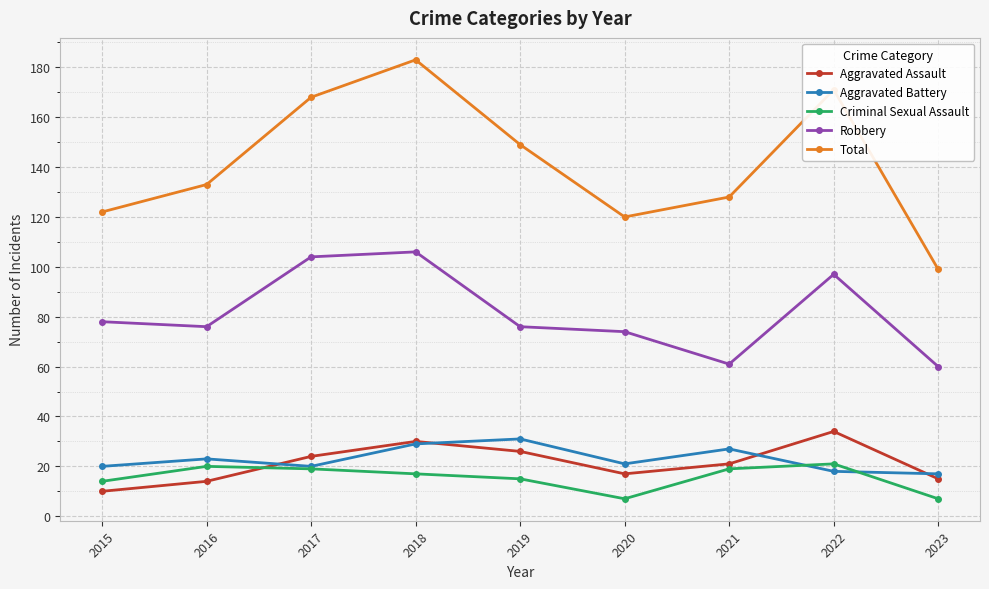

What is the difference between the highest and lowest values at 2016?

119